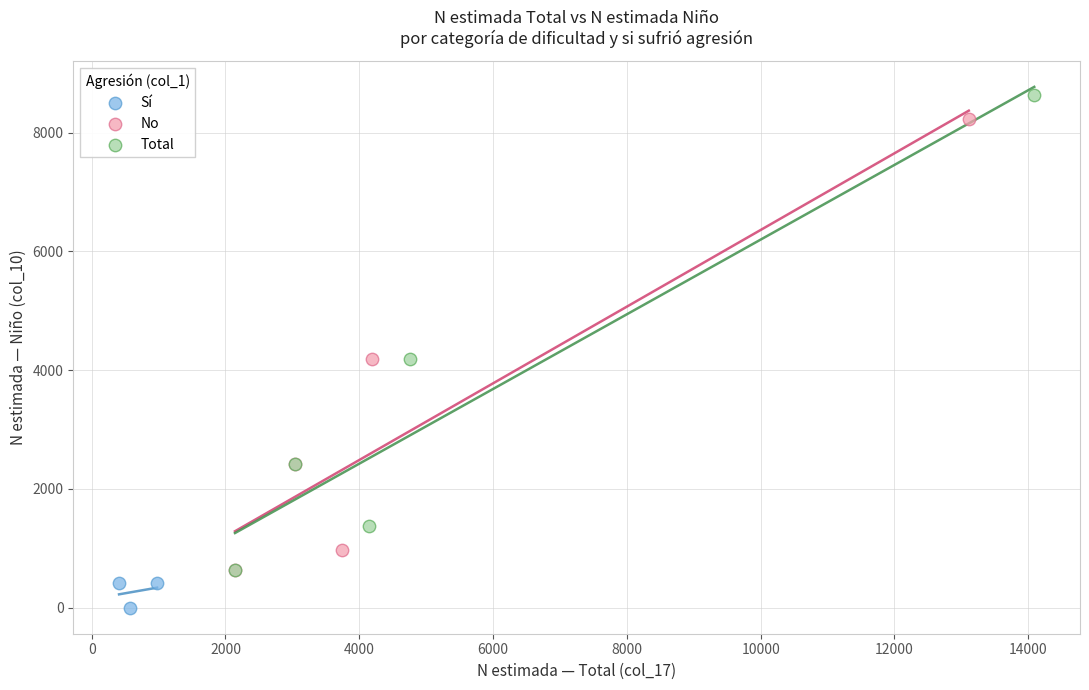

Which series reaches the maximum Y coordinate?

Total